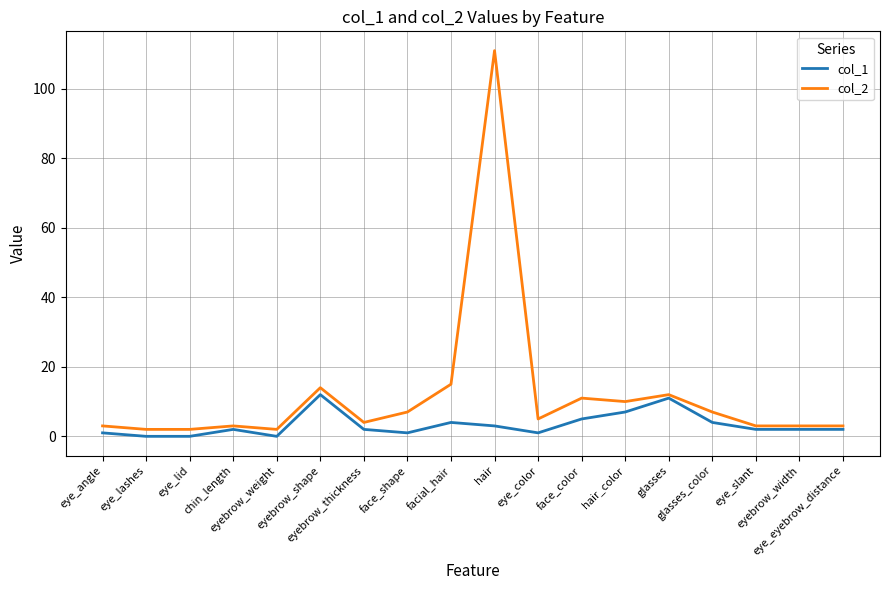

How many series are shown in this chart?

2